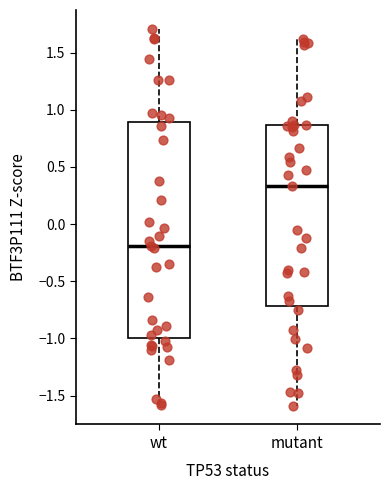

Where is the lower edge of the box for mutant on the y-axis? The values are not printed on the chart, so give them approximately, as read against the axis.

-0.70